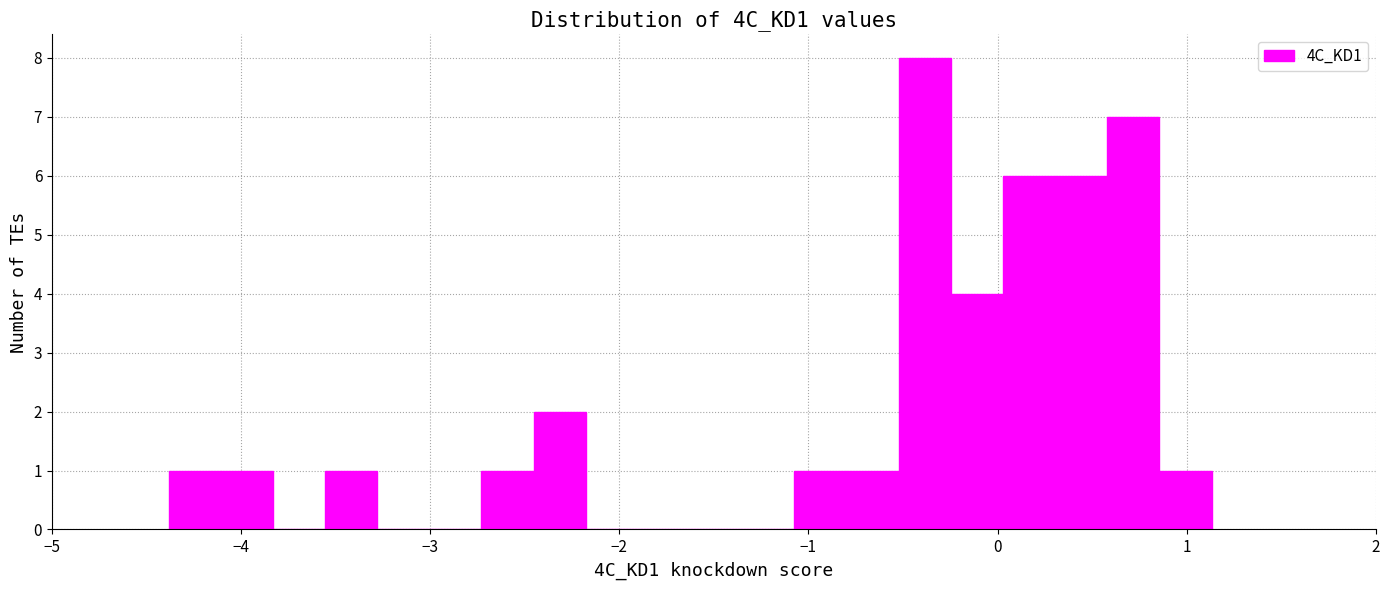

Around what value on the x-axis is the tallest bar? Give the approximate position of its centre, as read against the axis.

-0.4